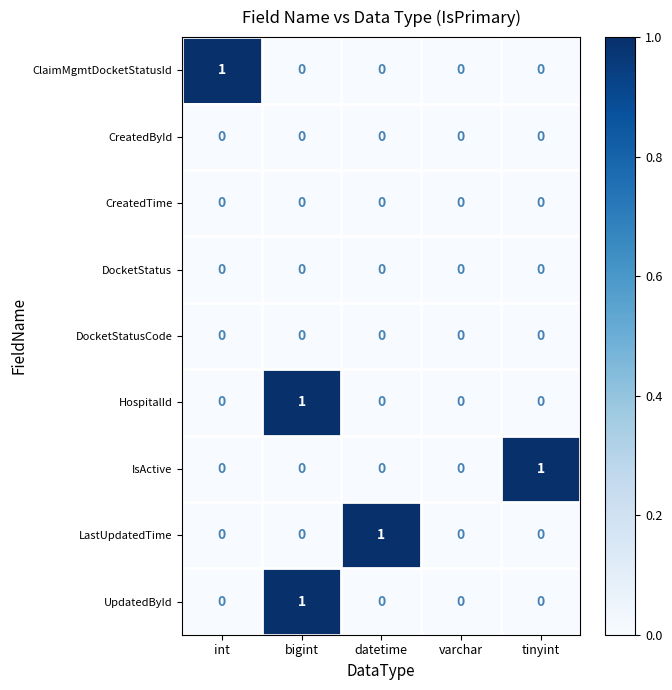

The value of CreatedById at varchar is 0. True or false?

True